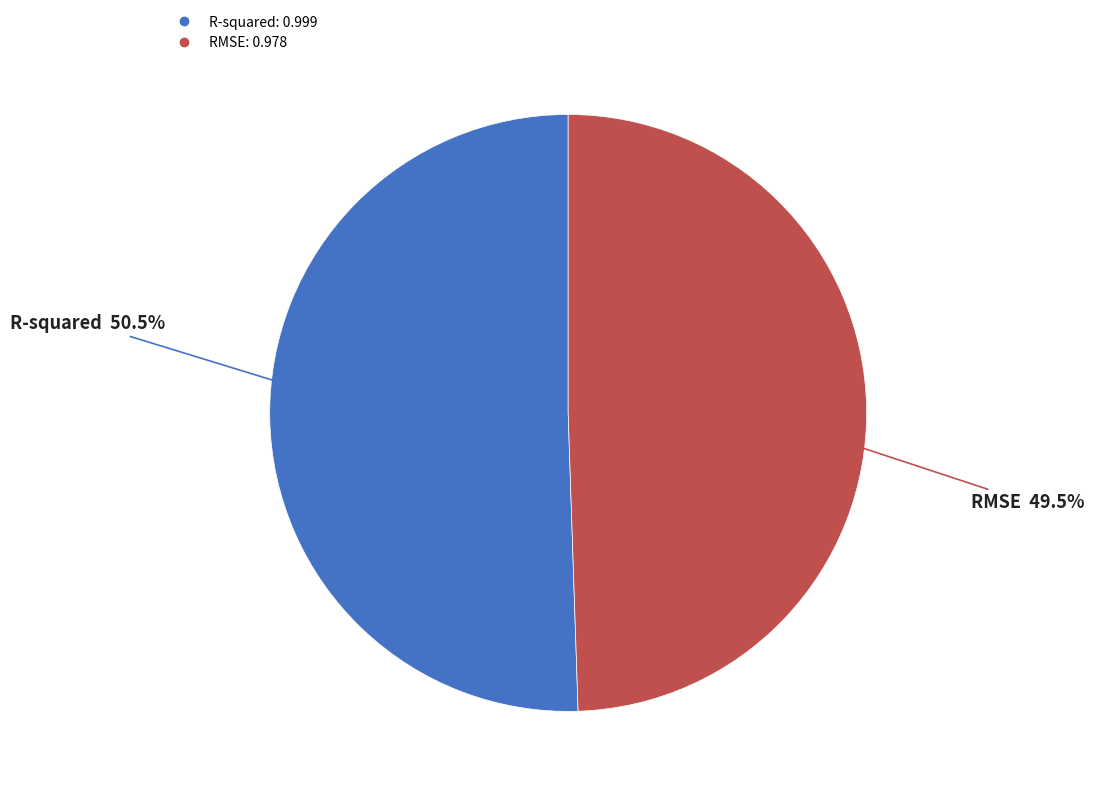

Does any single category account for the majority?

Yes